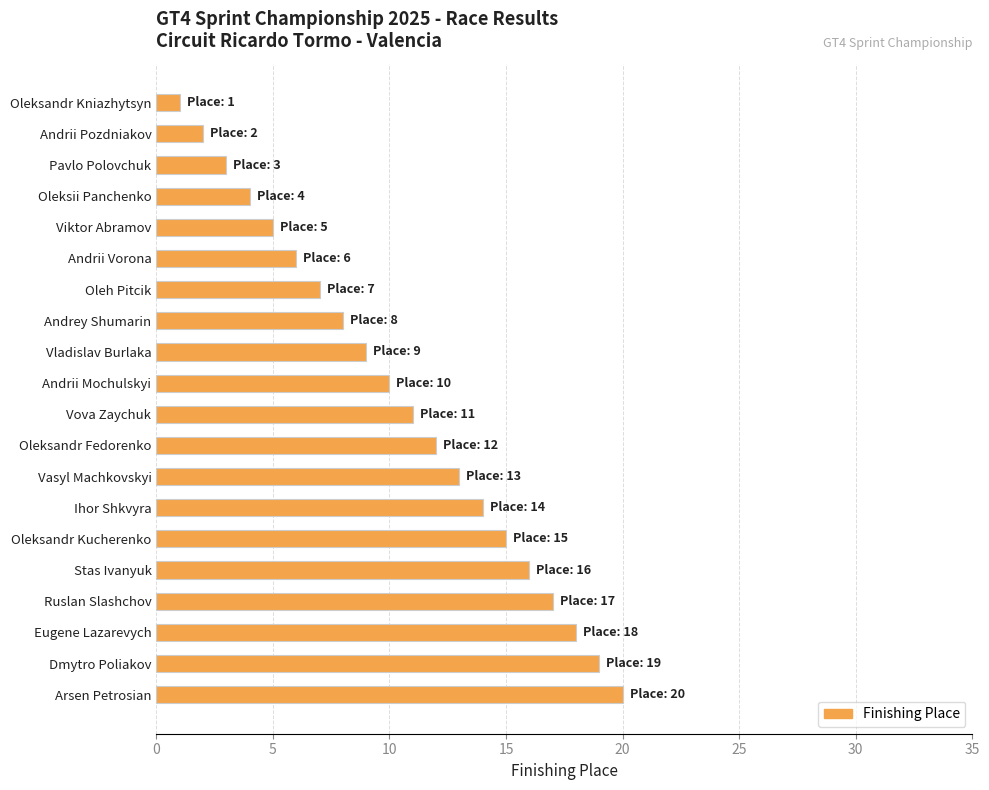

How many values are below 11?

10